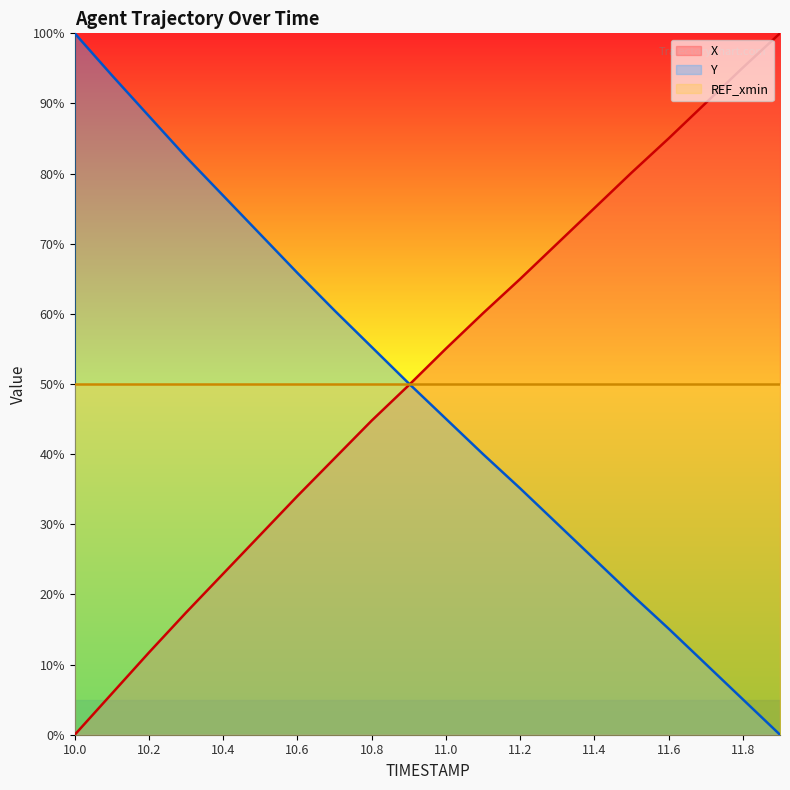

Where do Y and X first cross each other?

10.9 and 11.0